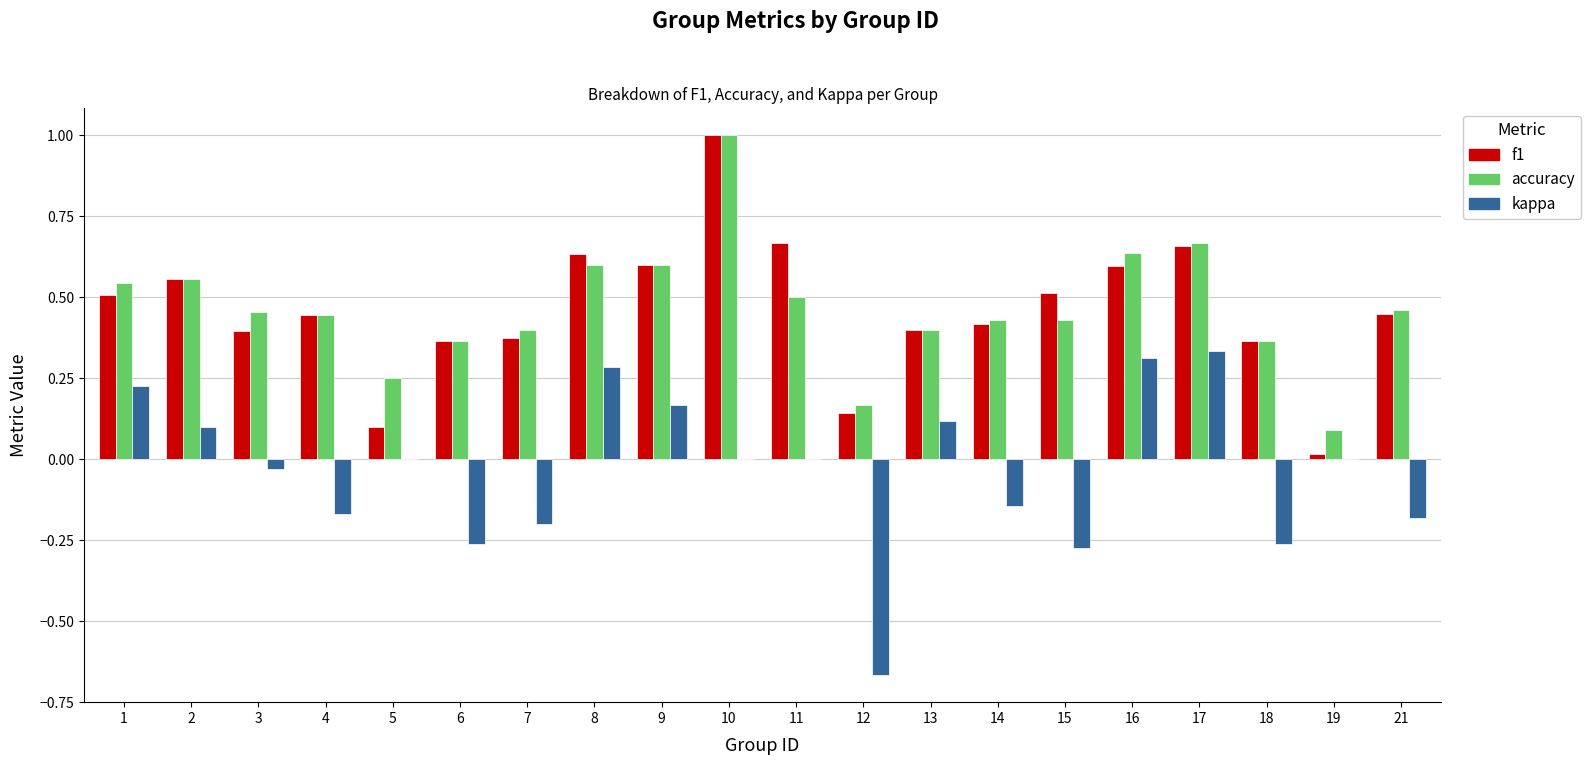

At which category is the sum across all series the highest?

10